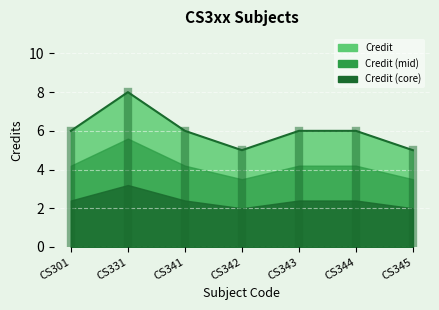

Where is the first local minimum?

CS342